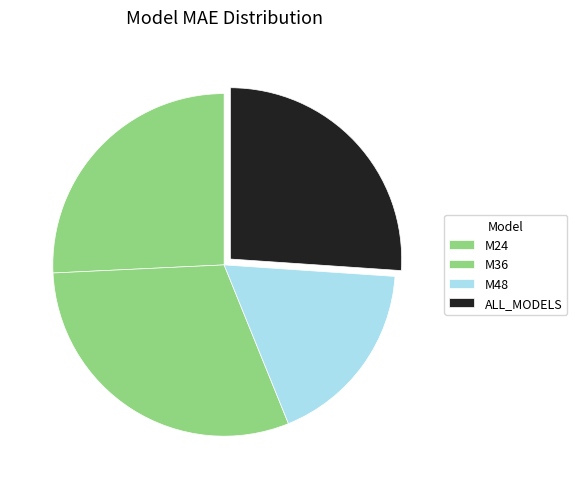

Rank the categories by value from lowest to highest.

M48, M24, ALL_MODELS, M36